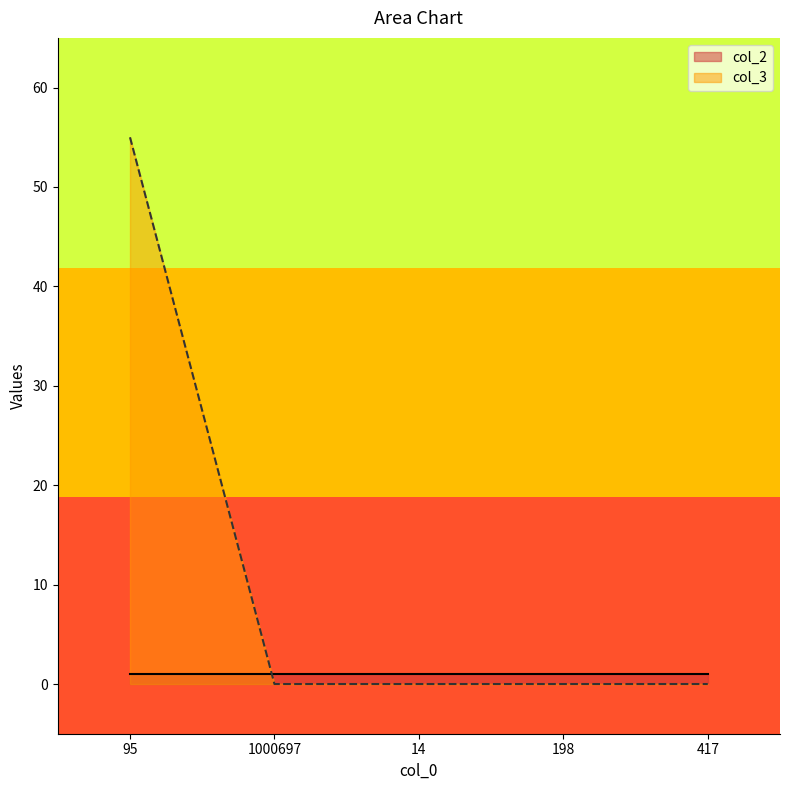

Does the chart have visible grid lines?

No